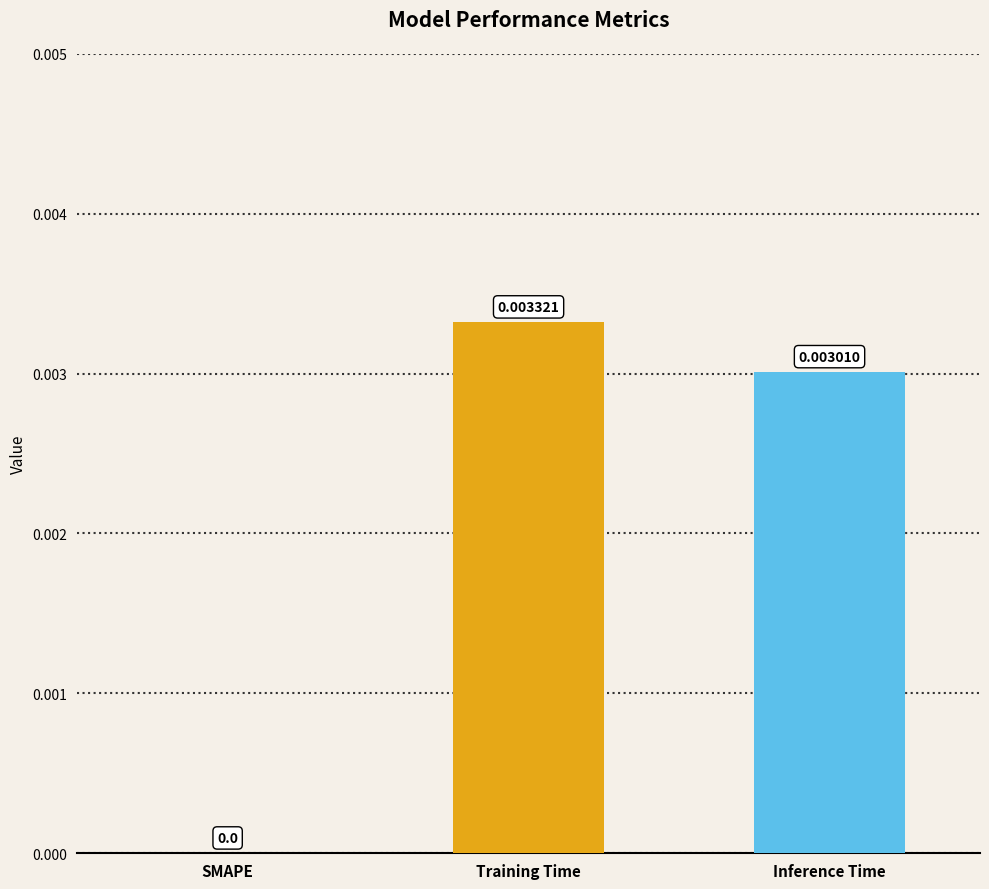

Where is the data nearest to the value 0?

SMAPE